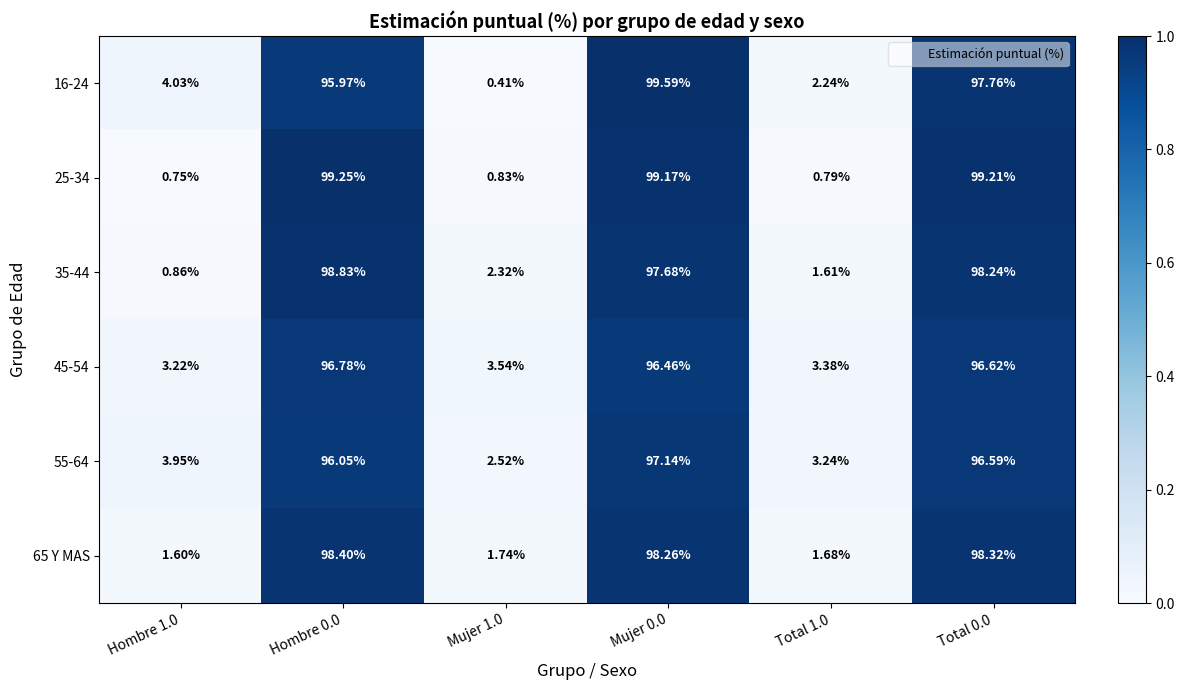

Is the value of 65 Y MAS at Total 1.0 greater than the value of 45-54 at Mujer 0.0?

No